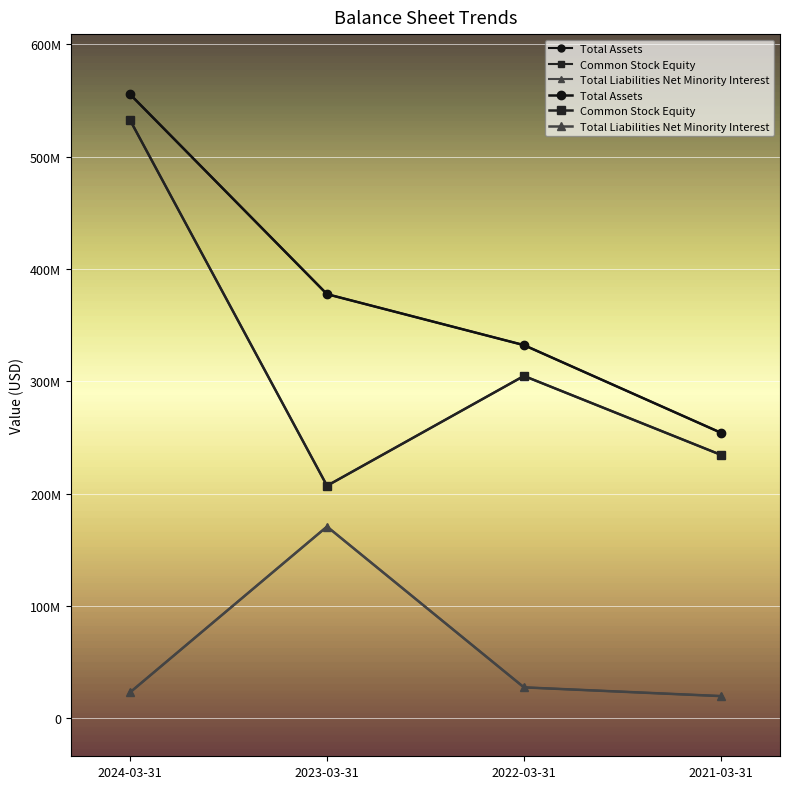

List the series in order of their peak value, lowest first.

Total Liabilities Net Minority Interest, Common Stock Equity, Total Assets